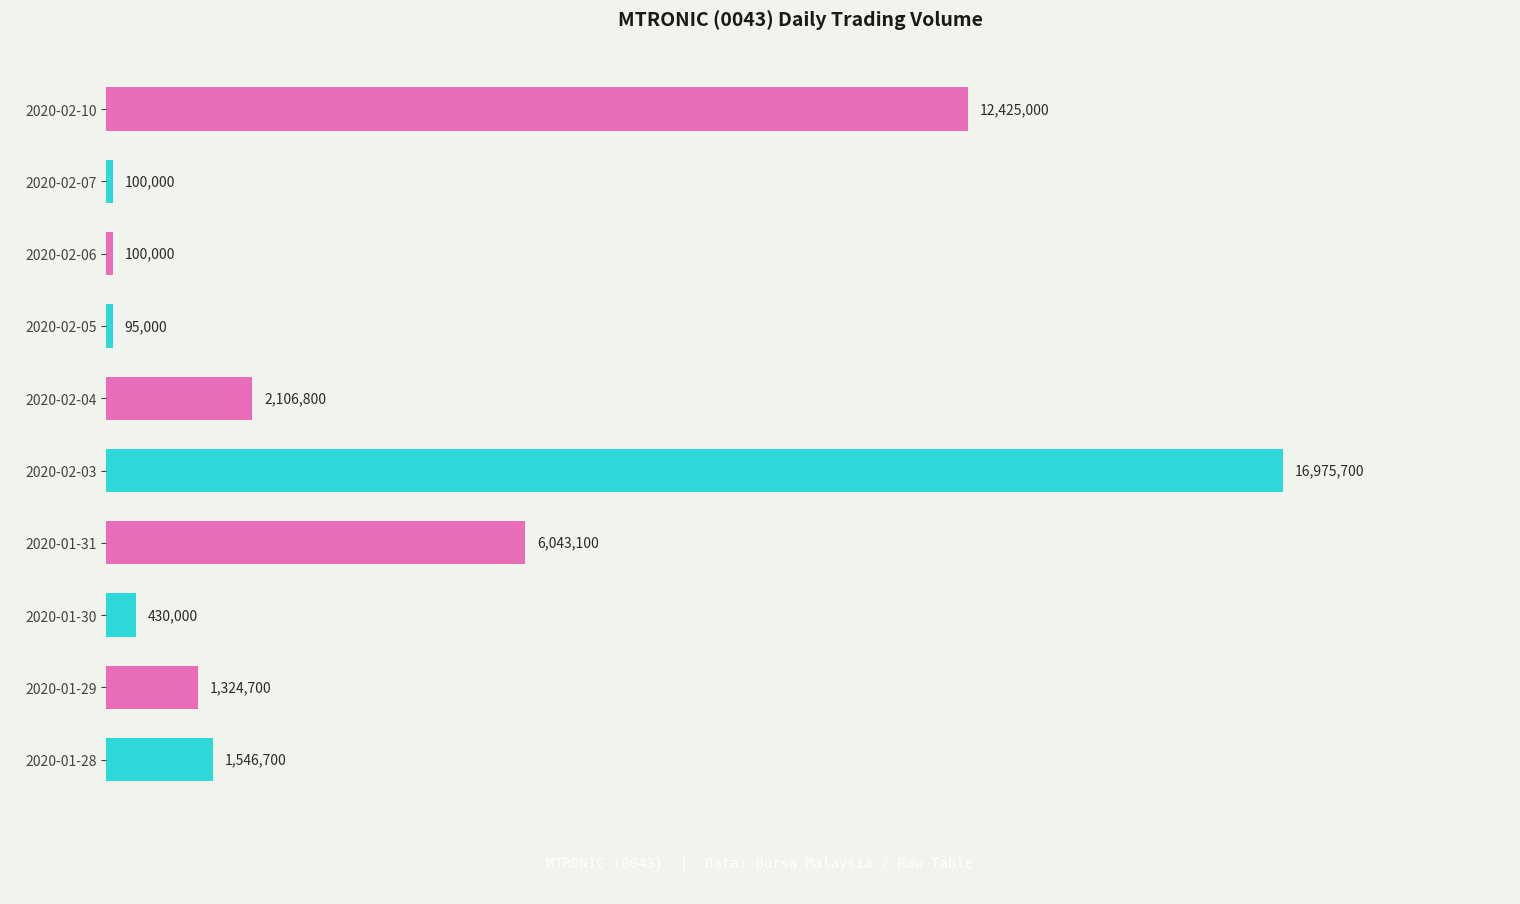

What is the greatest value displayed?

16975700